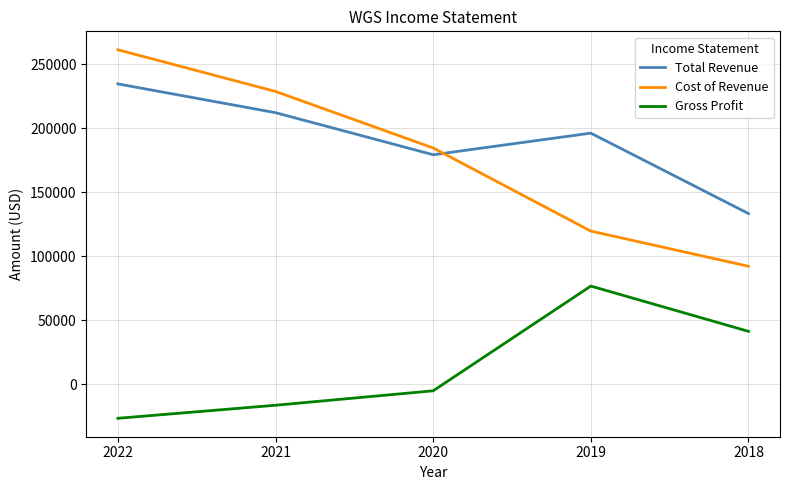

The value of Gross Profit at 2019 is 120127. True or false?

False